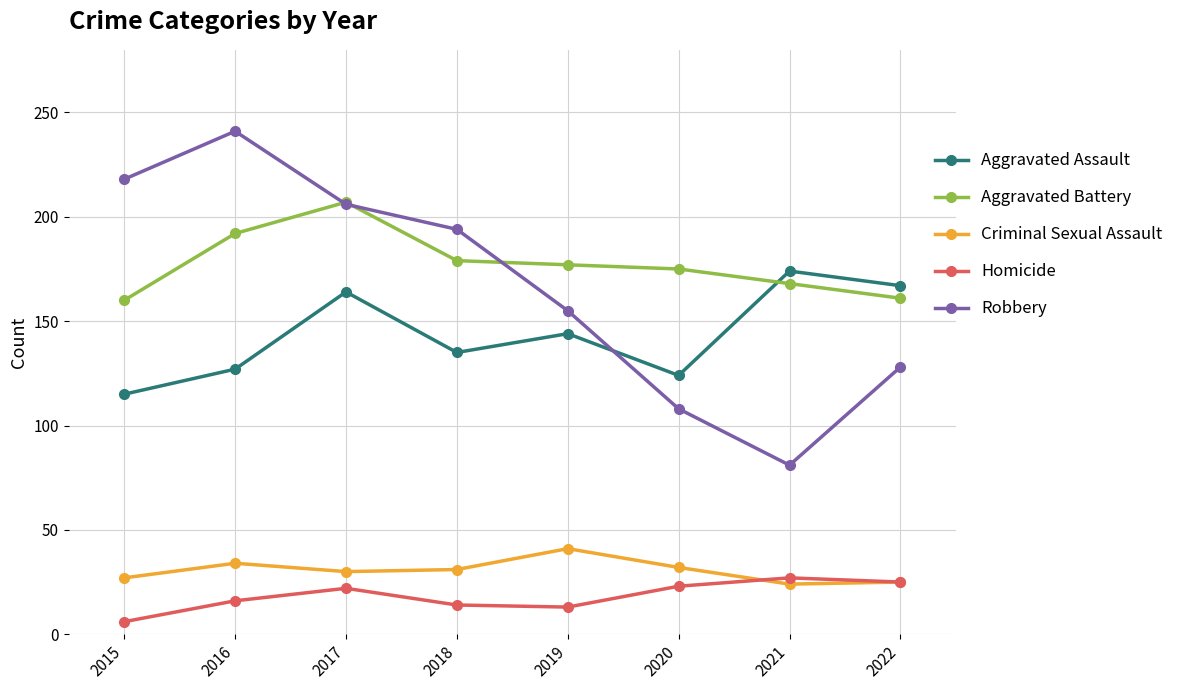

What is the lowest value of the Homicide series?

6